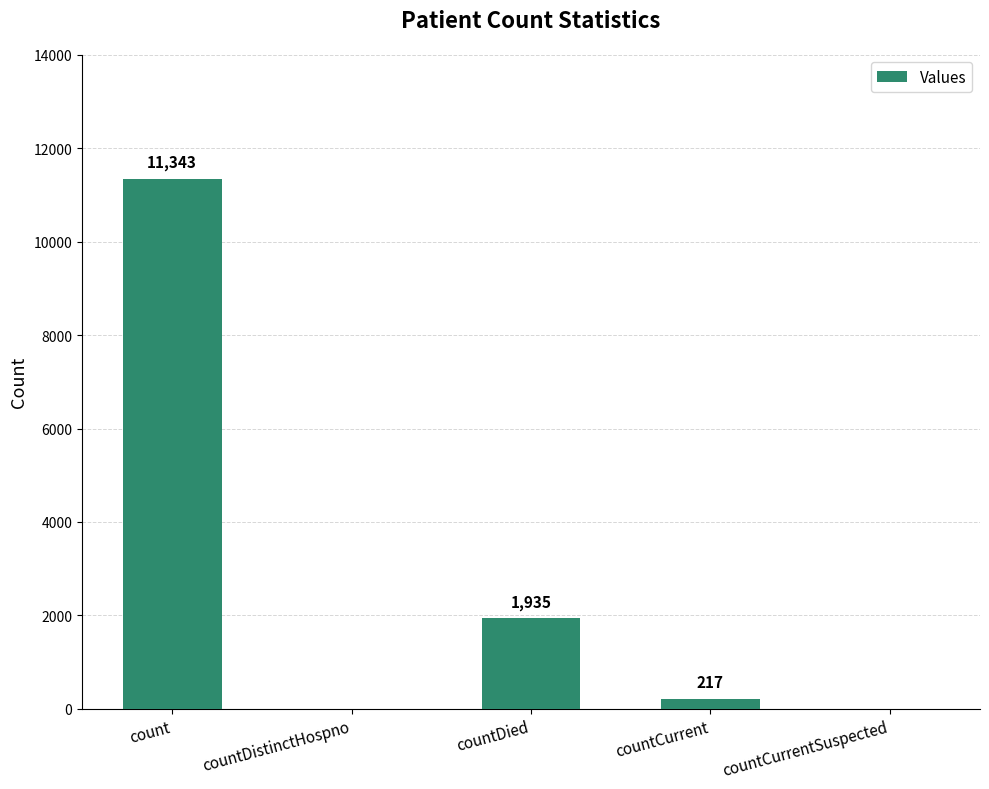

The chart shows a value of 0 at countCurrentSuspected. True or false?

True